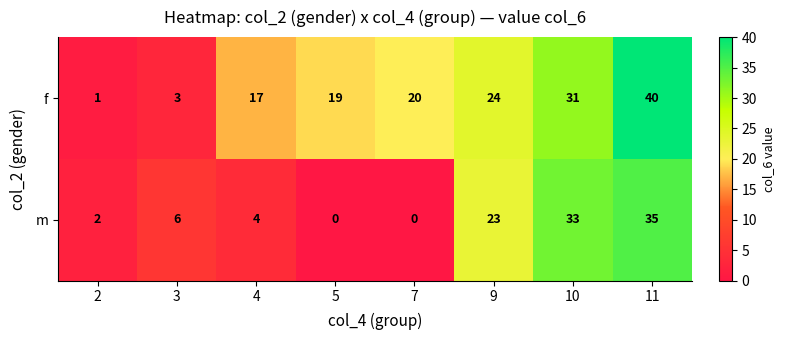

True or false: f has a value of 19 at 5.

True